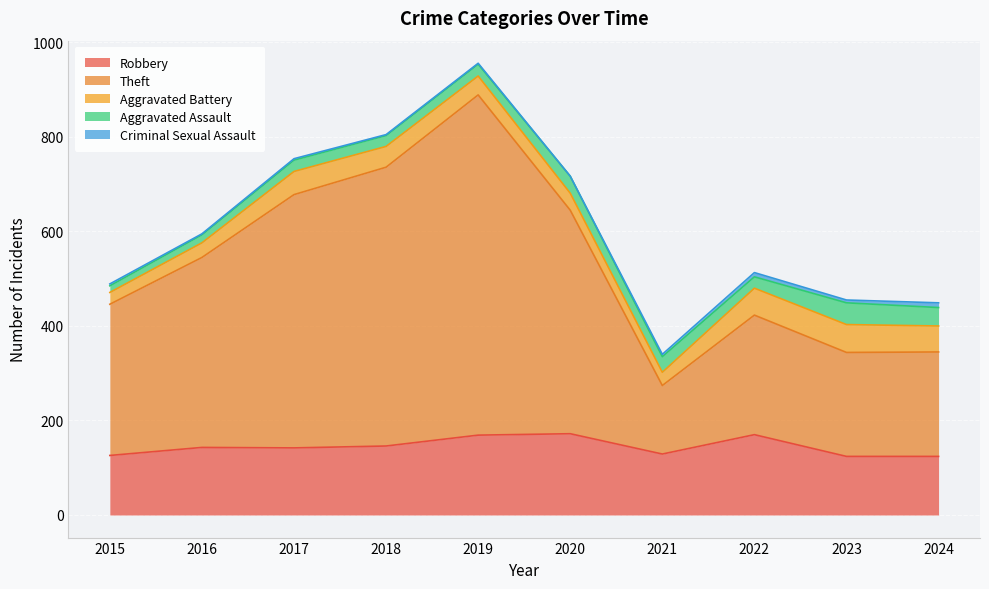

Reading left to right, list all the values displayed in this chart.

Robbery: 2015=126	2016=143	2017=142	2018=146	2019=169	2020=172	2021=129	2022=170	2023=124	2024=124
Theft: 2015=320	2016=402	2017=536	2018=590	2019=720	2020=473	2021=145	2022=253	2023=220	2024=221
Aggravated Battery: 2015=25	2016=31	2017=49	2018=44	2019=40	2020=36	2021=28	2022=57	2023=59	2024=55
Aggravated Assault: 2015=14	2016=17	2017=24	2018=23	2019=25	2020=36	2021=33	2022=24	2023=46	2024=39
Criminal Sexual Assault: 2015=4	2016=2	2017=3	2018=2	2019=2	2020=0	2021=5	2022=9	2023=6	2024=10